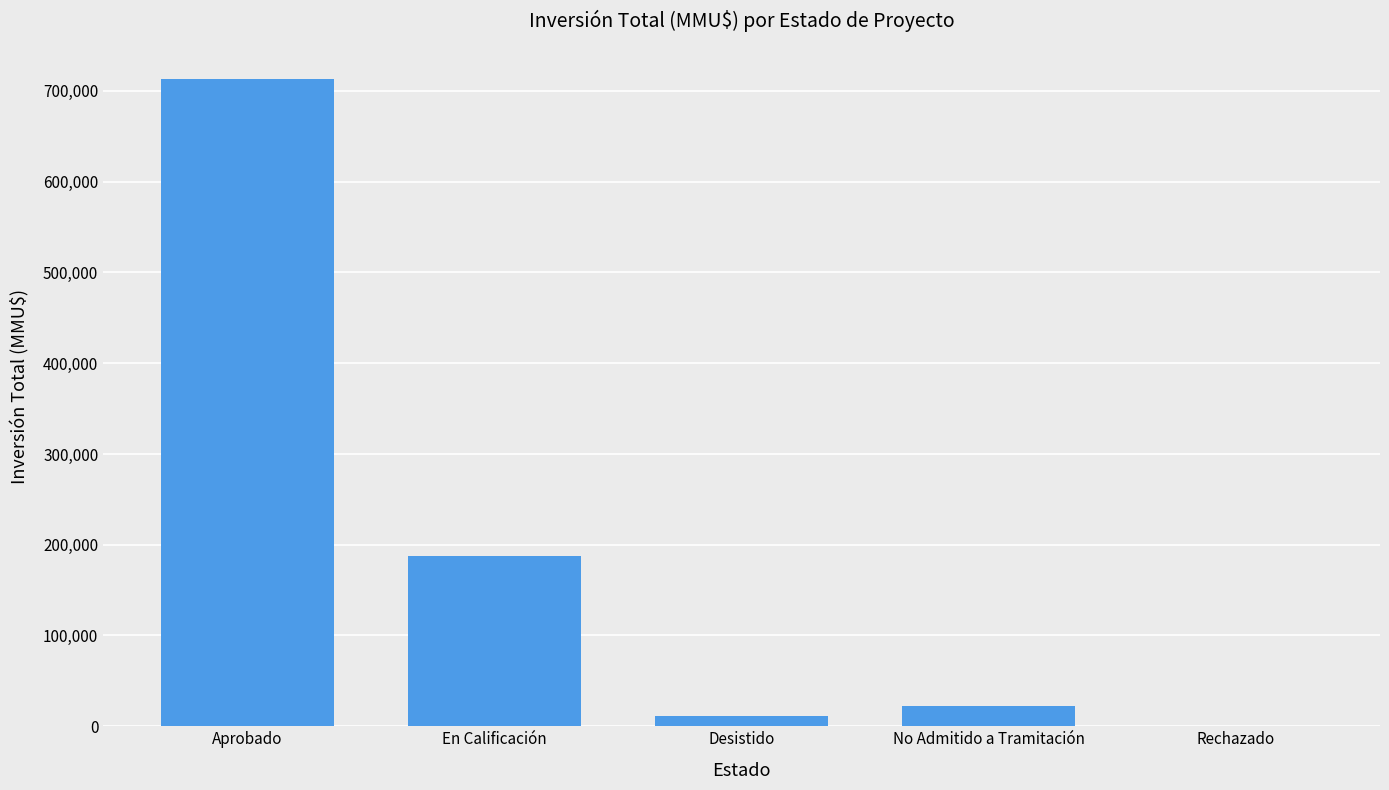

What is the maximum value shown in the chart?

713144